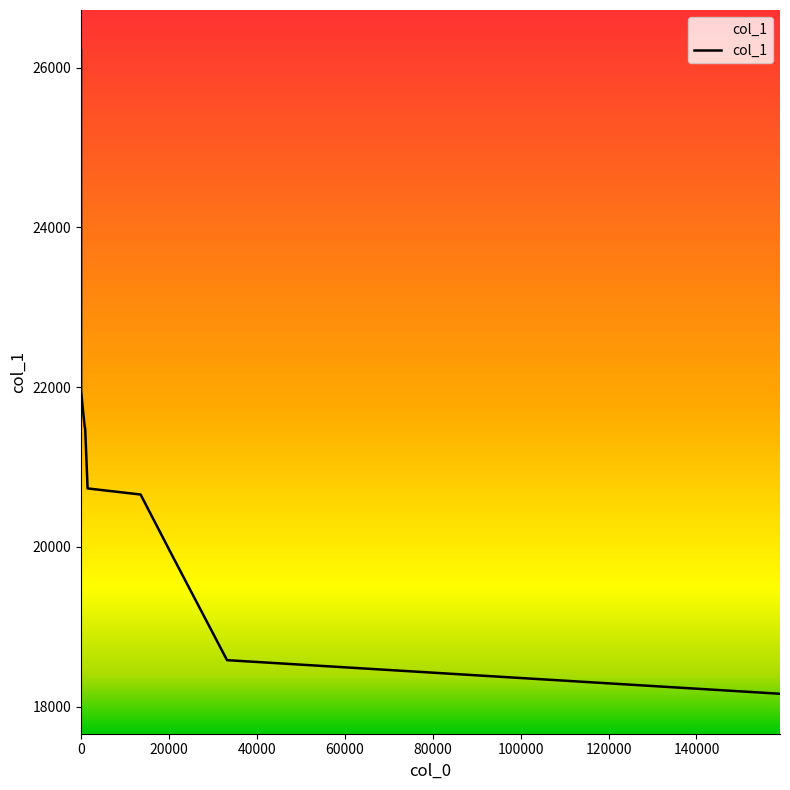

What is the greatest value displayed?

26220.4